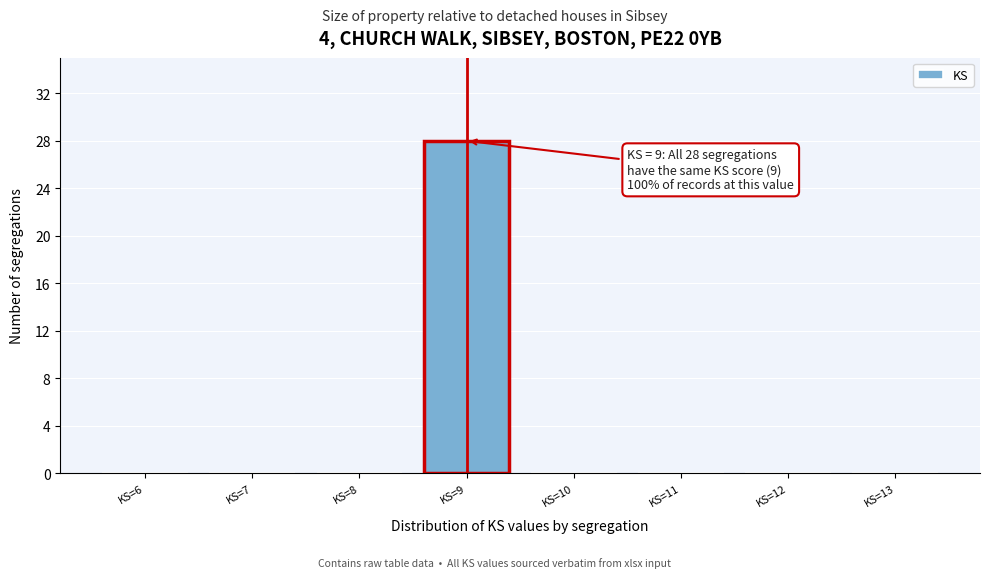

Over which range of the x-axis is the bar tallest?

8.5 to 9.5